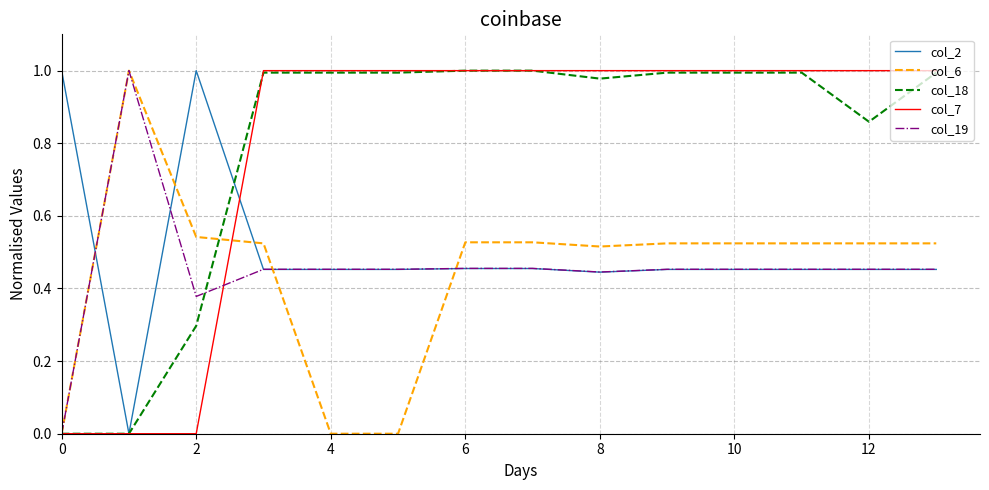

True or false: col_2 and col_6 intersect in this chart.

True